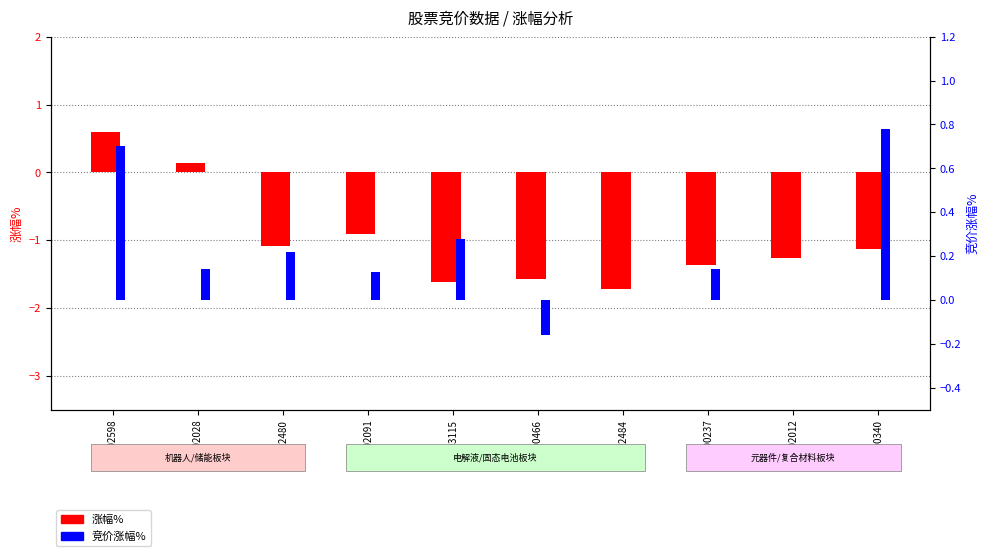

Reading left to right, what are all the values shown in this chart?

涨幅%: 0.6	0.1	-1.1	-0.9	-1.6	-1.6	-1.7	-1.4	-1.3	-1.1
竞价涨幅%: 0.7	0.1	0.2	0.1	0.3	-0.2	0.0	0.1	0.0	0.8